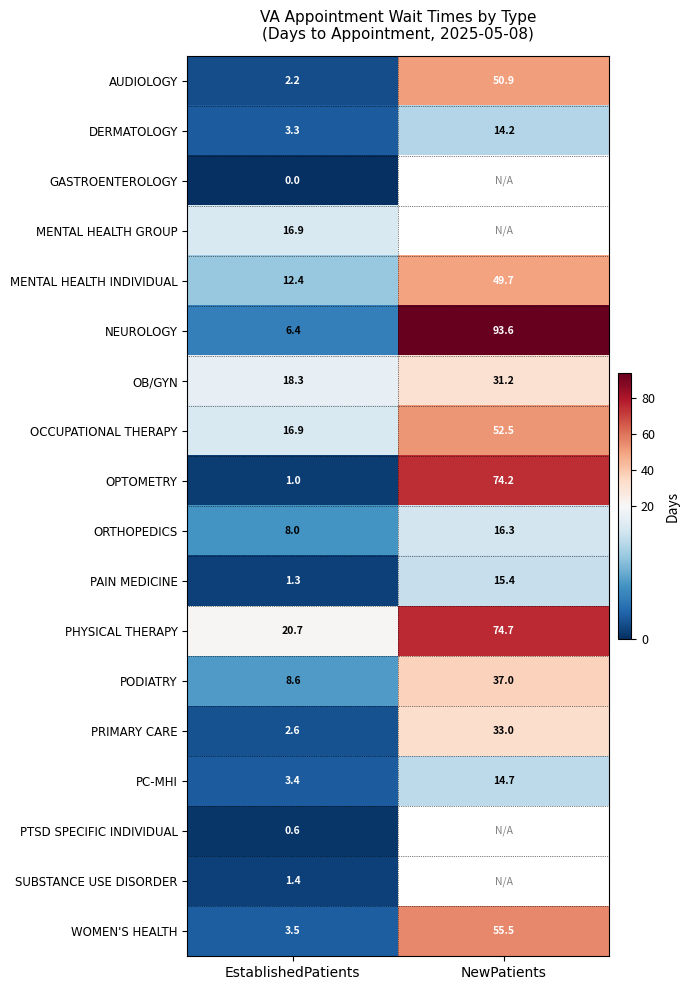

What is the difference between the highest and lowest values at NewPatients?

79.4